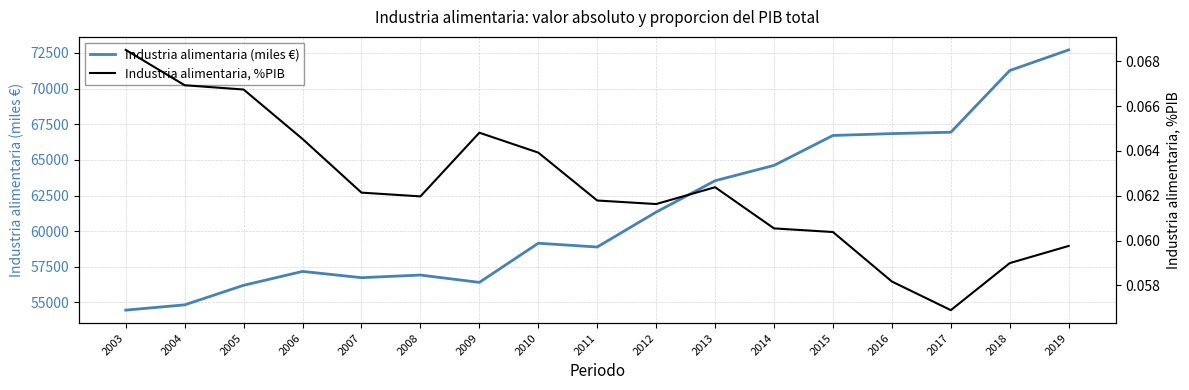

Rank the series at 2015 from highest to lowest value.

Industria alimentaria (miles €), Industria alimentaria, %PIB